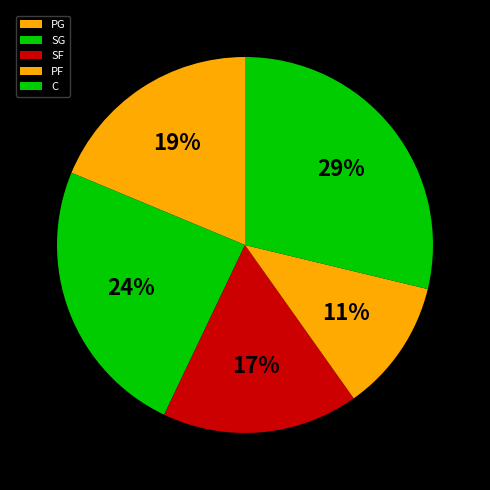

How many slices are in this pie chart?

5